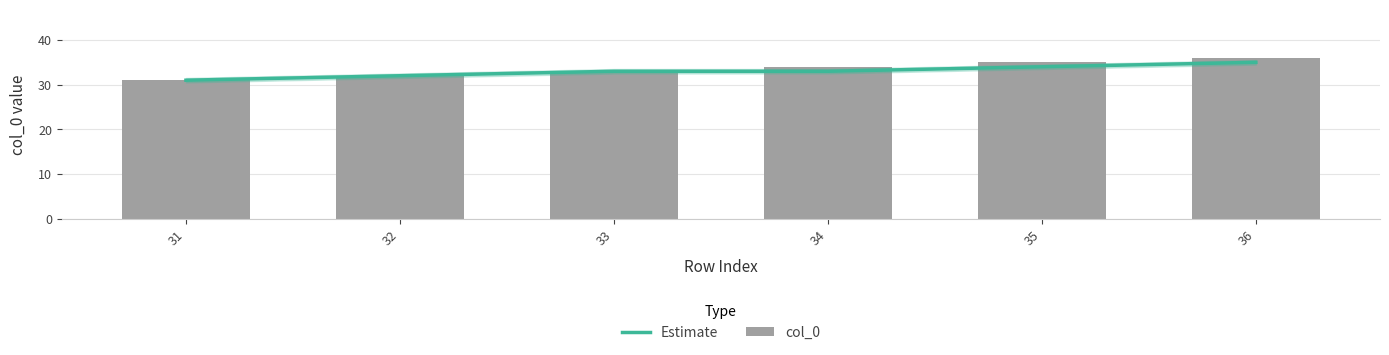

Between 32 and 36, which series saw the biggest shift?

col_0